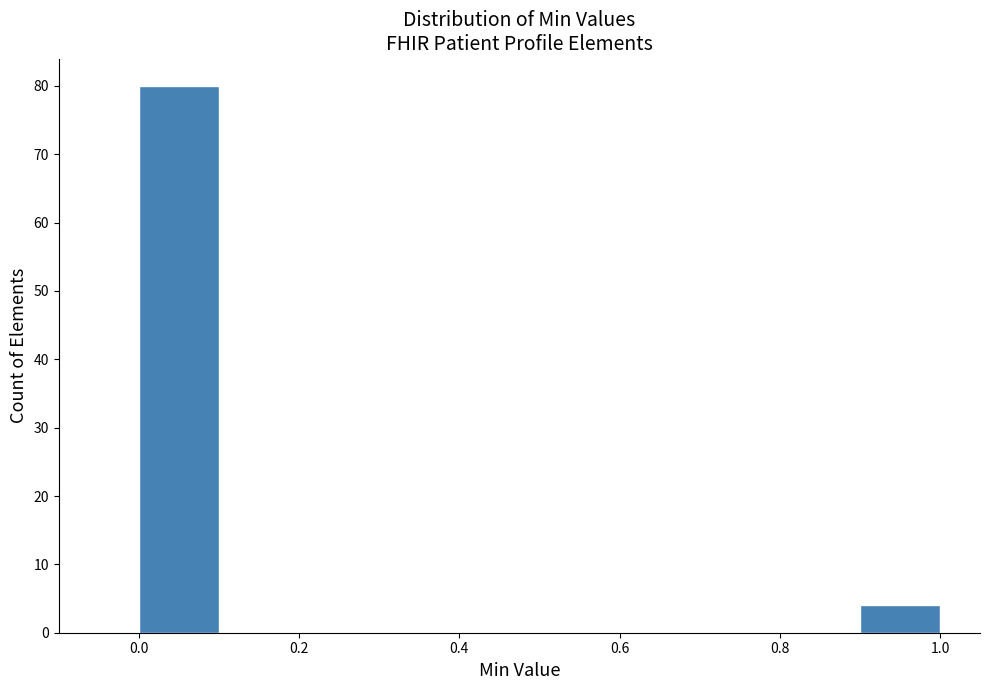

How tall is the bar that spans 0.0 to 0.1 on the x-axis? The values are not printed on the chart, so give them approximately, as read against the axis.

80